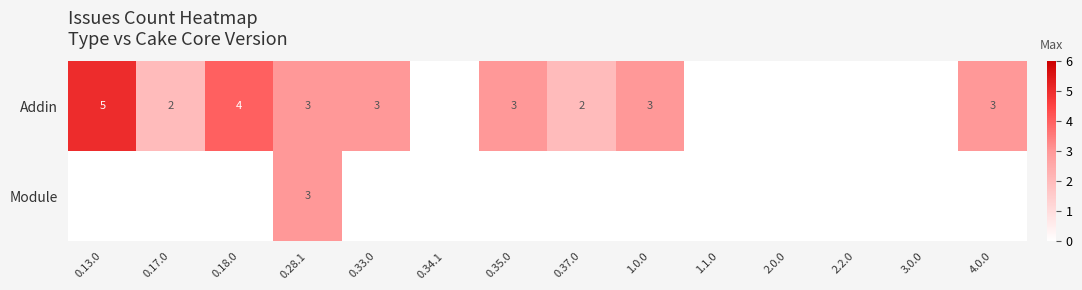

At which category does the chart reach its peak across all series?

0.13.0